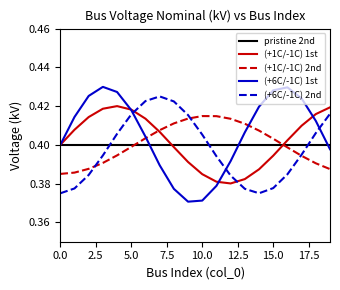

Which series has the widest spread of values?

(+6C/-1C) 1st